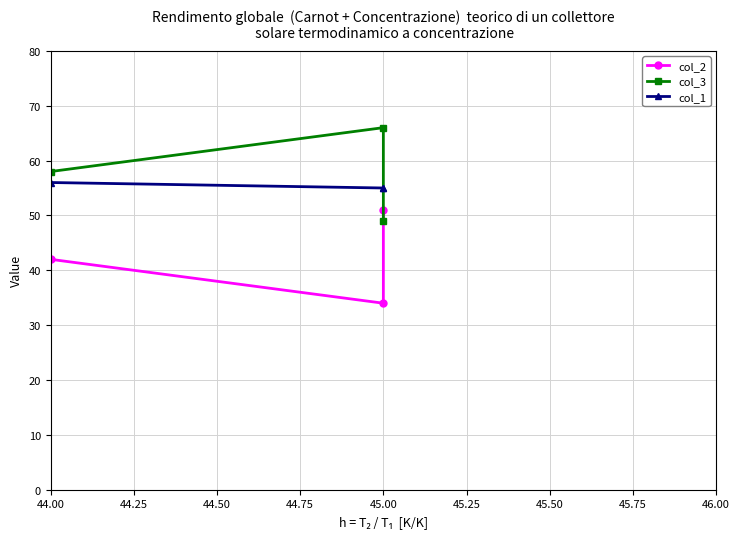

What is the sum of all col_3 values?

173